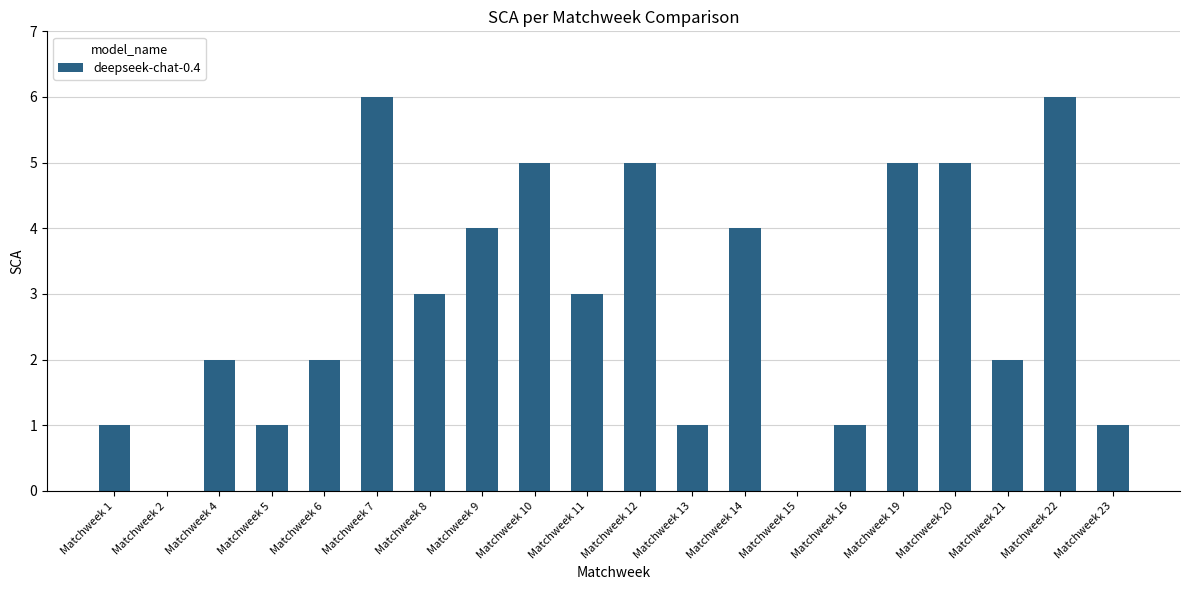

How many distinct data groups are displayed?

1